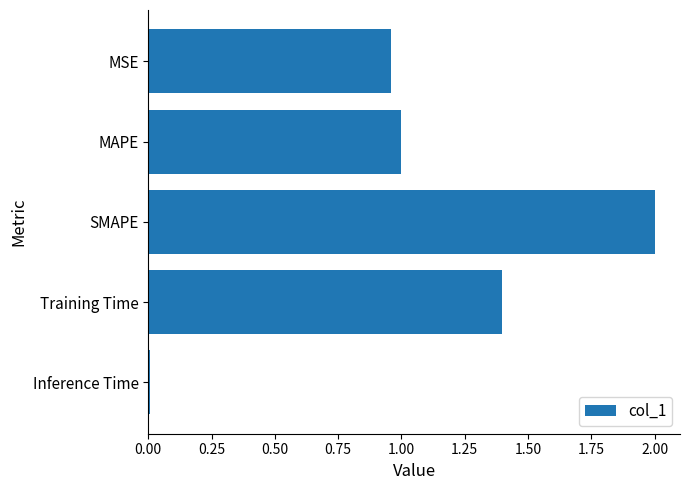

Approximately how many times larger is the value at Training Time compared to MAPE?

1.4